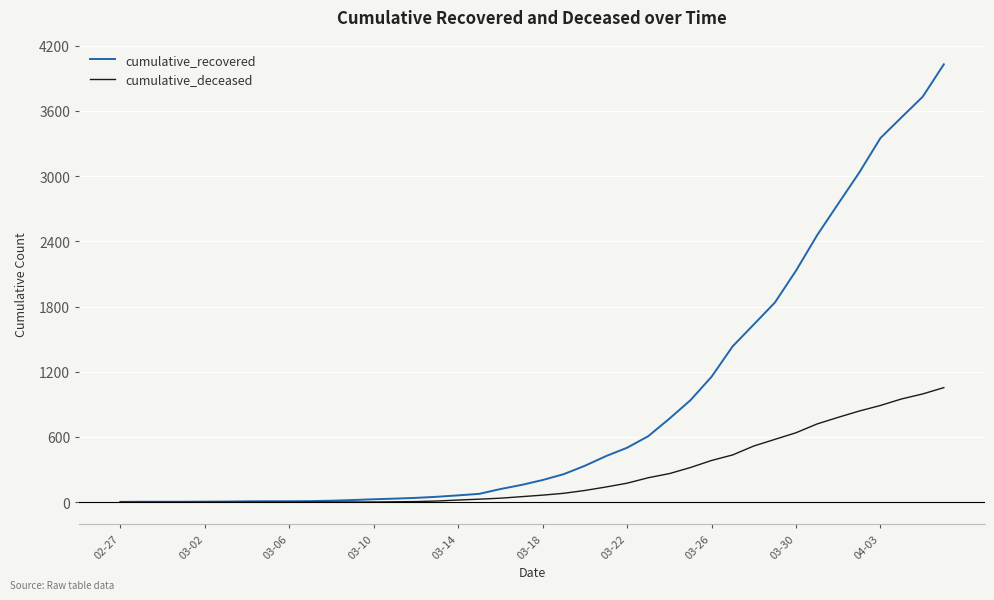

What is the difference between the second highest and minimum values in the cumulative_recovered series?

3727